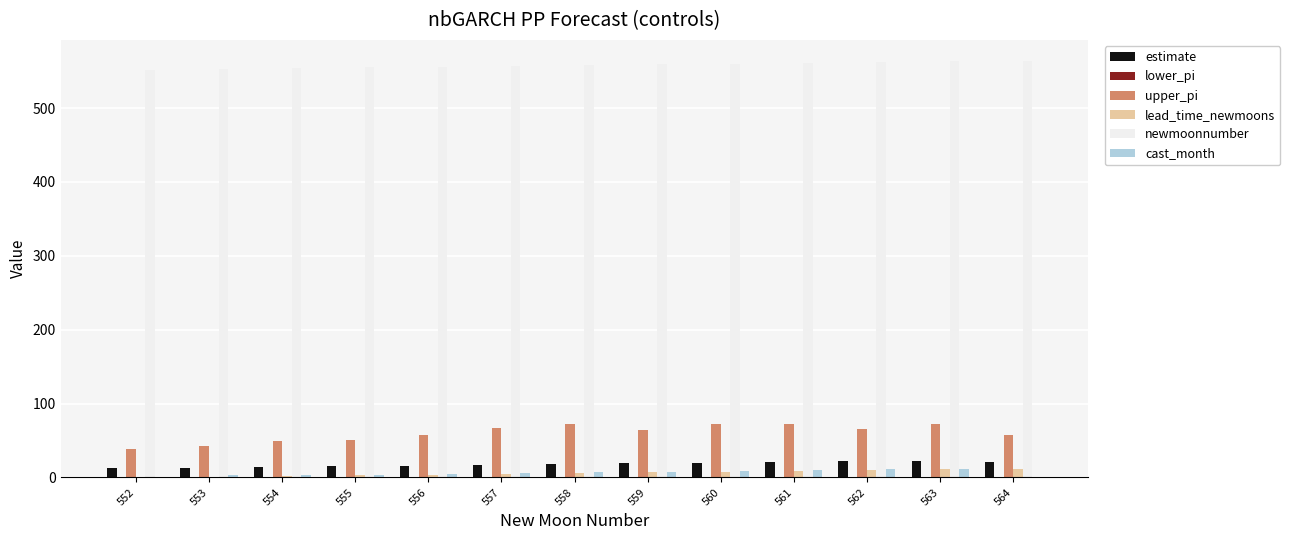

The newmoonnumber series shows 766.3 at 562. True or false?

False